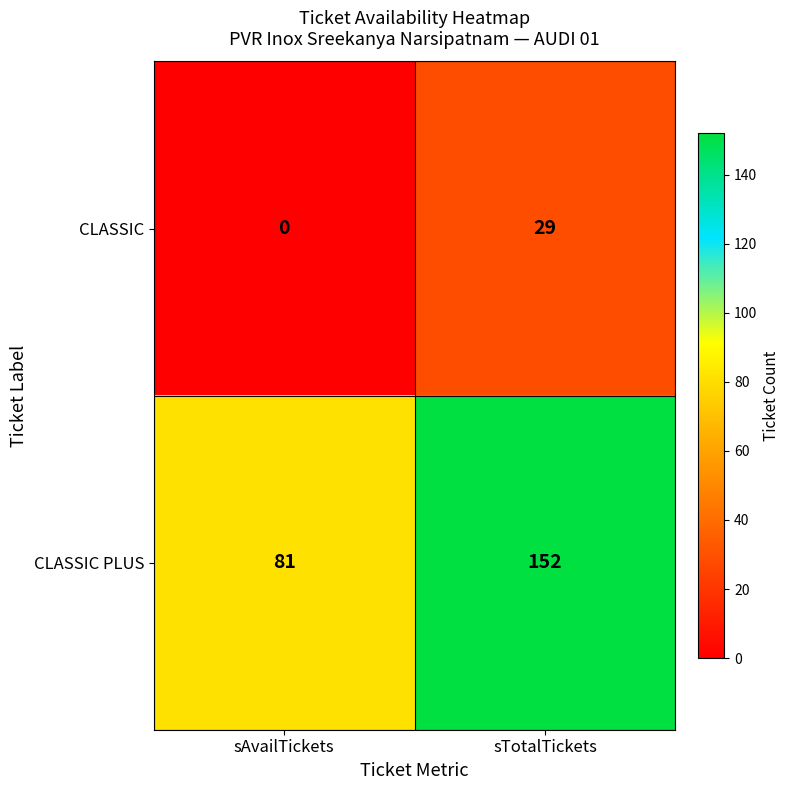

Rank the series at sTotalTickets from highest to lowest value.

CLASSIC PLUS, CLASSIC